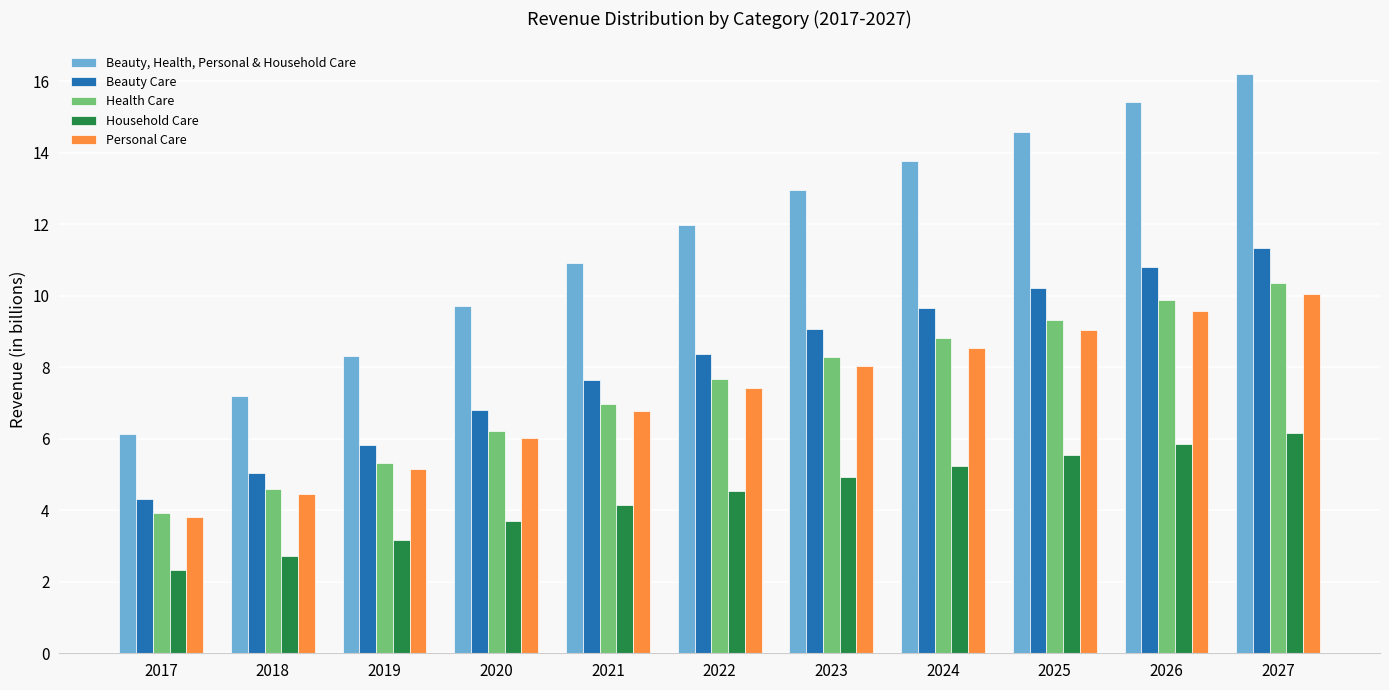

What is the spread (max minus min) of values at 2021?

6.8